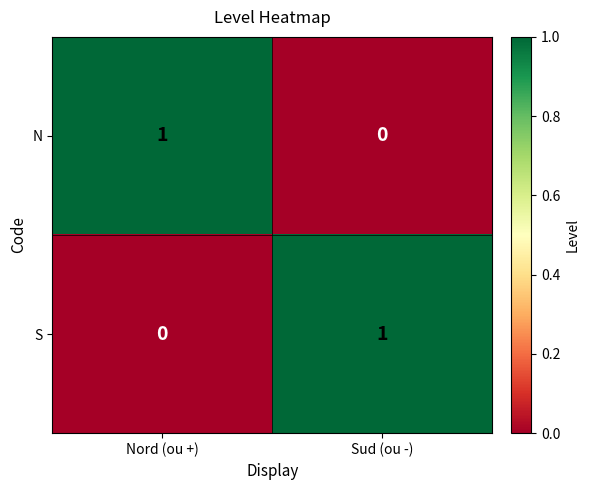

How many distinct data groups are displayed?

2